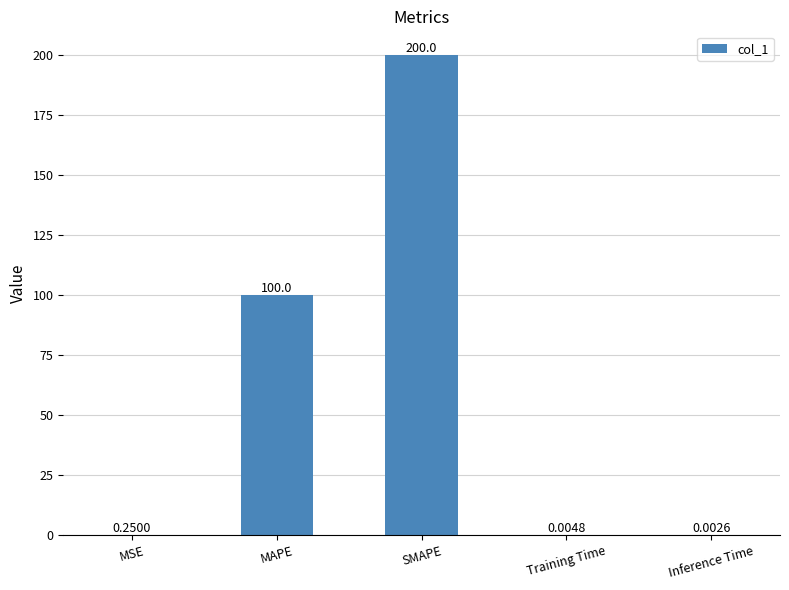

What is the change in value from MAPE to SMAPE?

+100.0